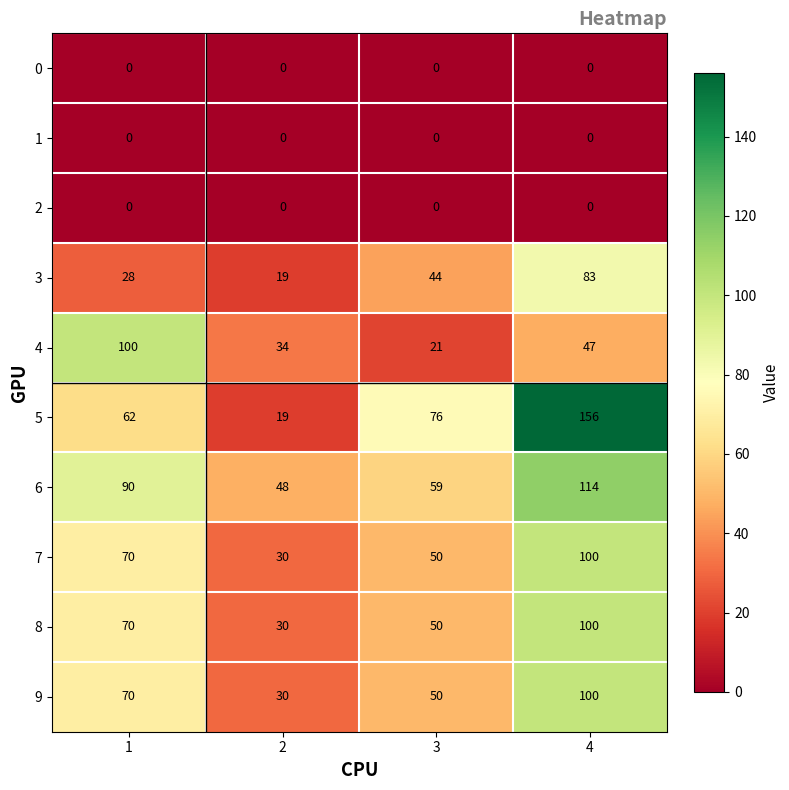

Which series changed the most between 2 and 4?

5